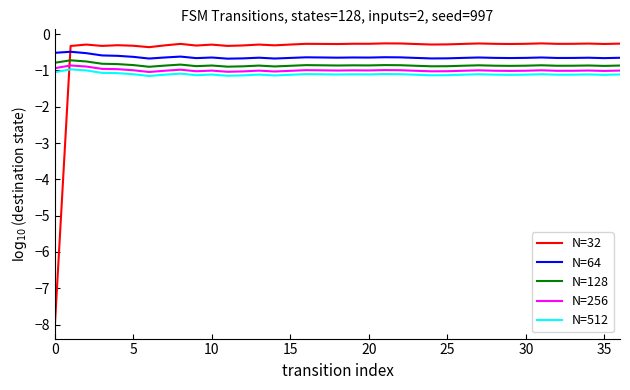

Which series has the largest range (max minus min)?

N=32